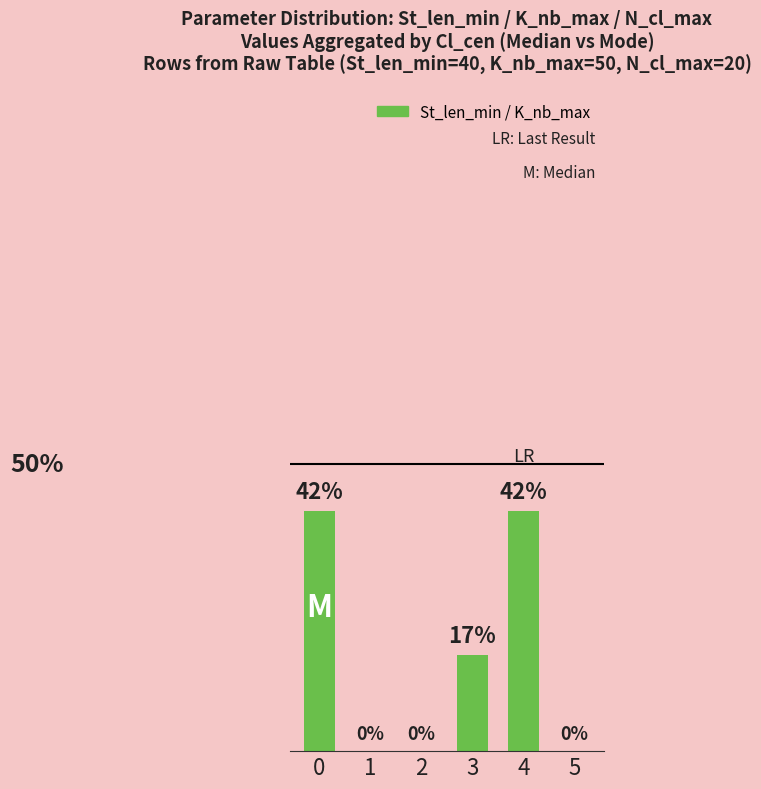

The value at 5 is 0.0. True or false?

True